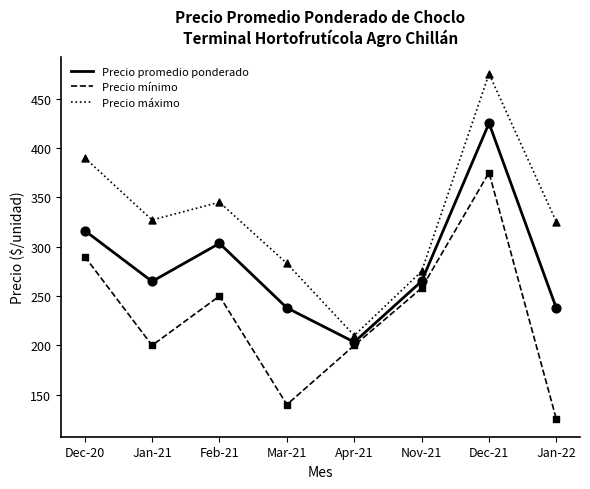

What is the total value across all series at Jan-22?

687.5